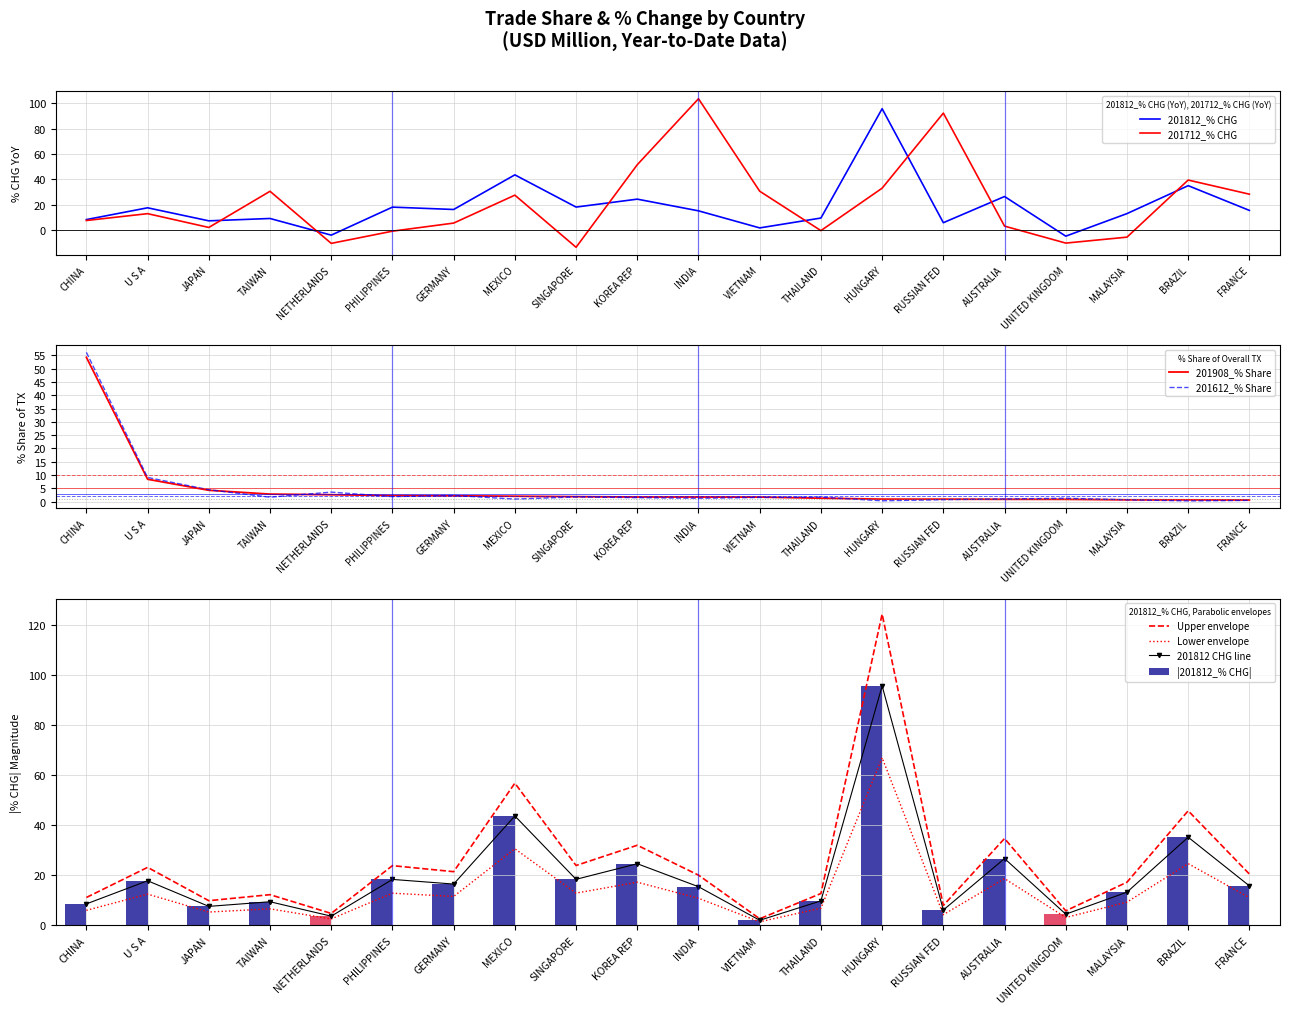

What is the value of the 201612_% Share bar at the 16th from the left?

1.0